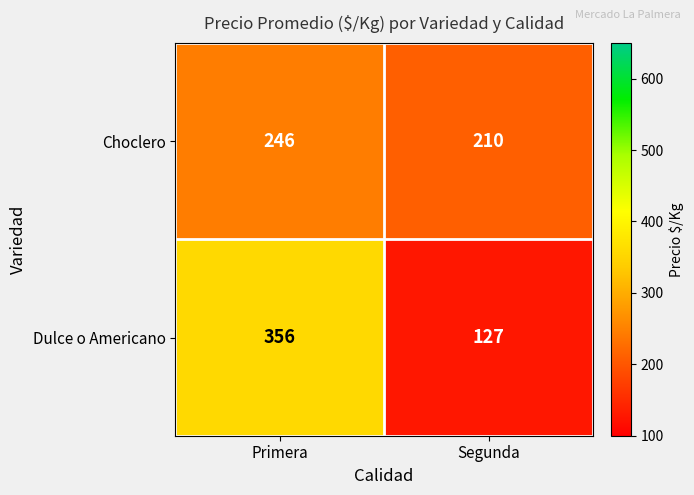

At how many categories does at least one series exceed 344?

1